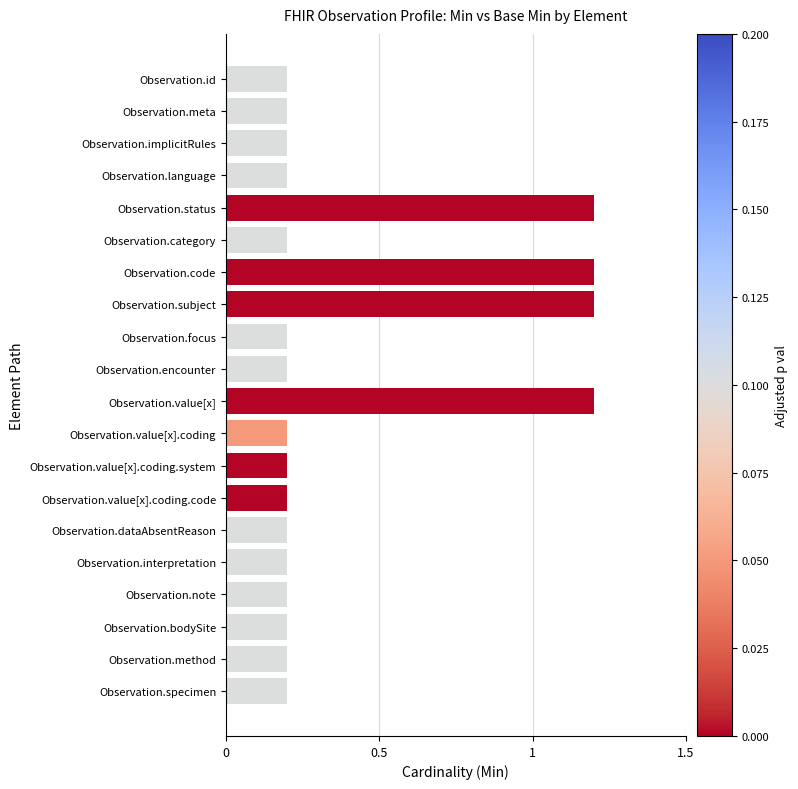

How many values are between 0 and 1?

16